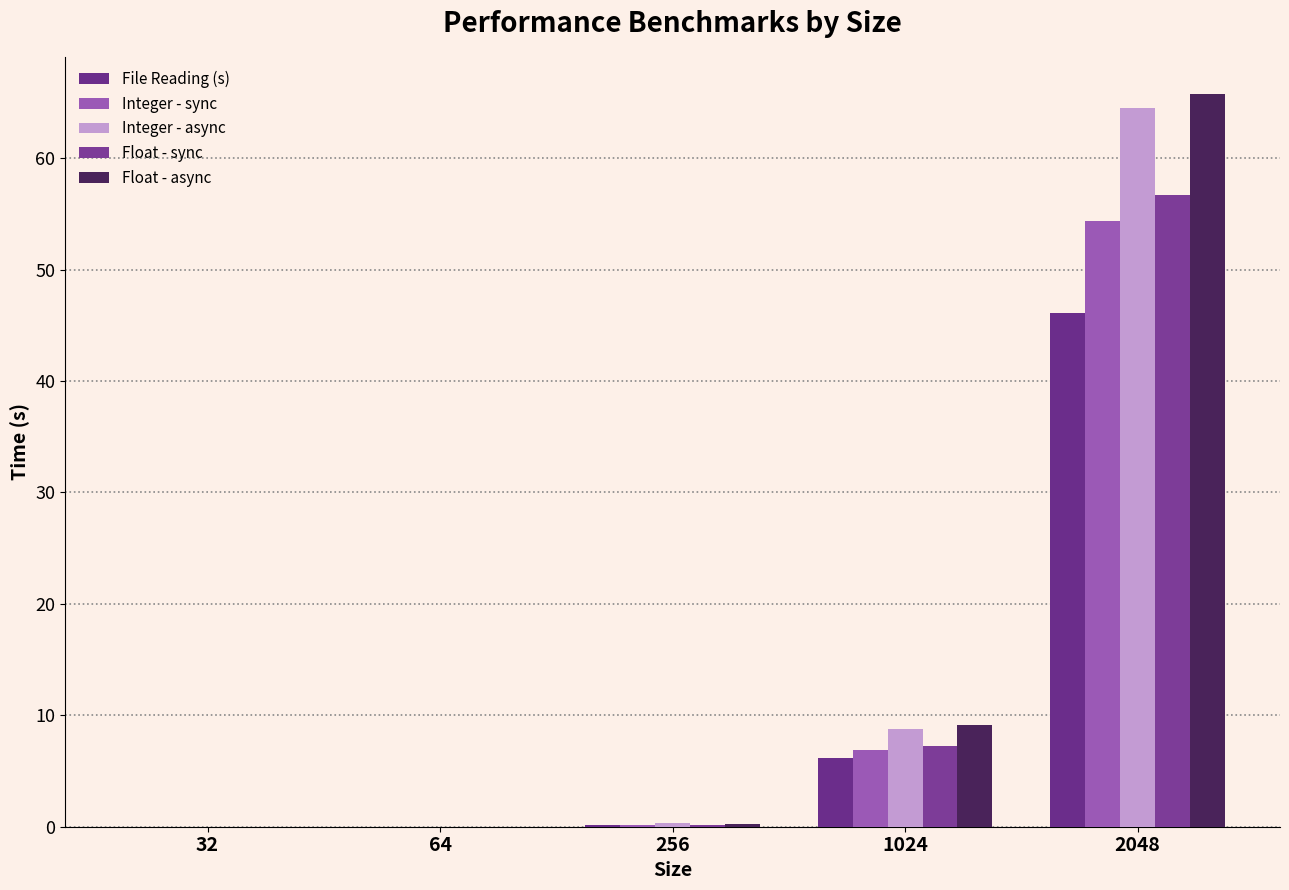

What is the difference between the Integer - async values at 256 and 32?

0.3